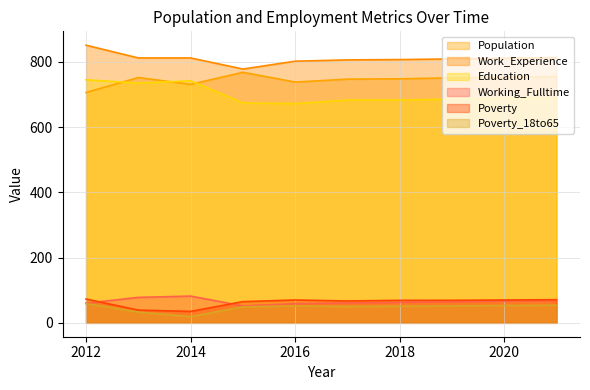

How many values in the Poverty_18to65 series are below 52?

5